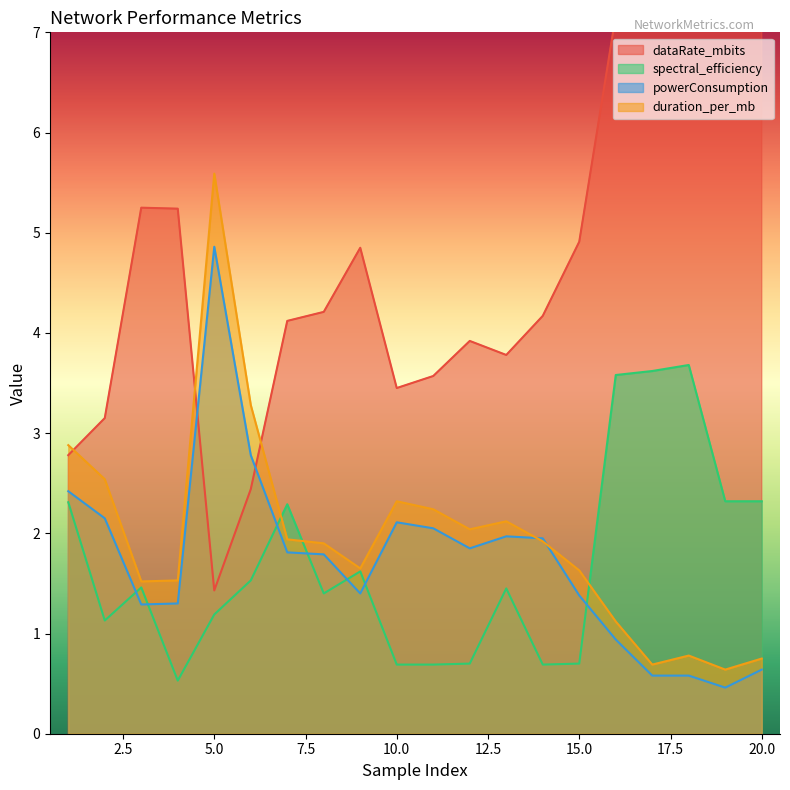

What is the difference between the second highest and minimum values in the duration_per_mb series?

2.6